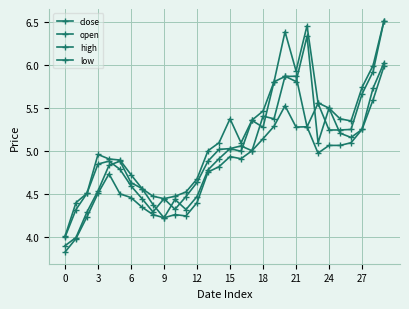

At which label does high reach its peak?

29